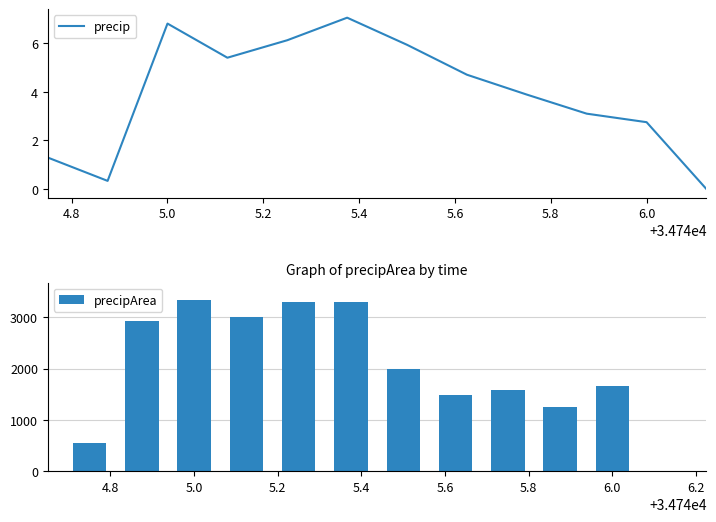

Where does the precip series first go above 4?

5.0